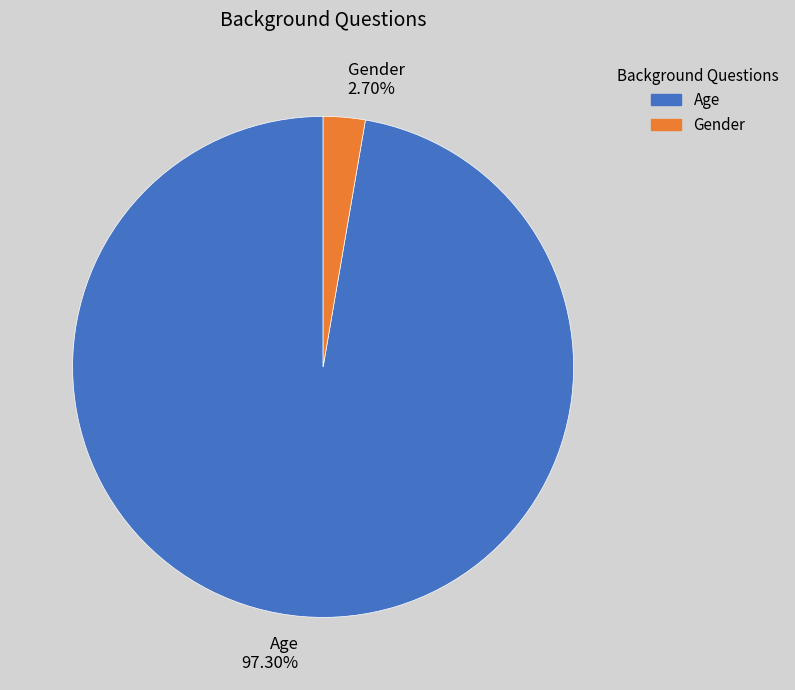

Combined, do Age and Gender account for over 50%?

Yes